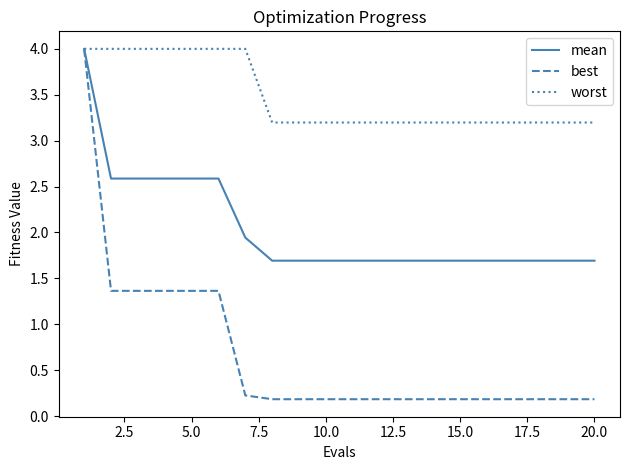

How many lines are shown in the chart?

3